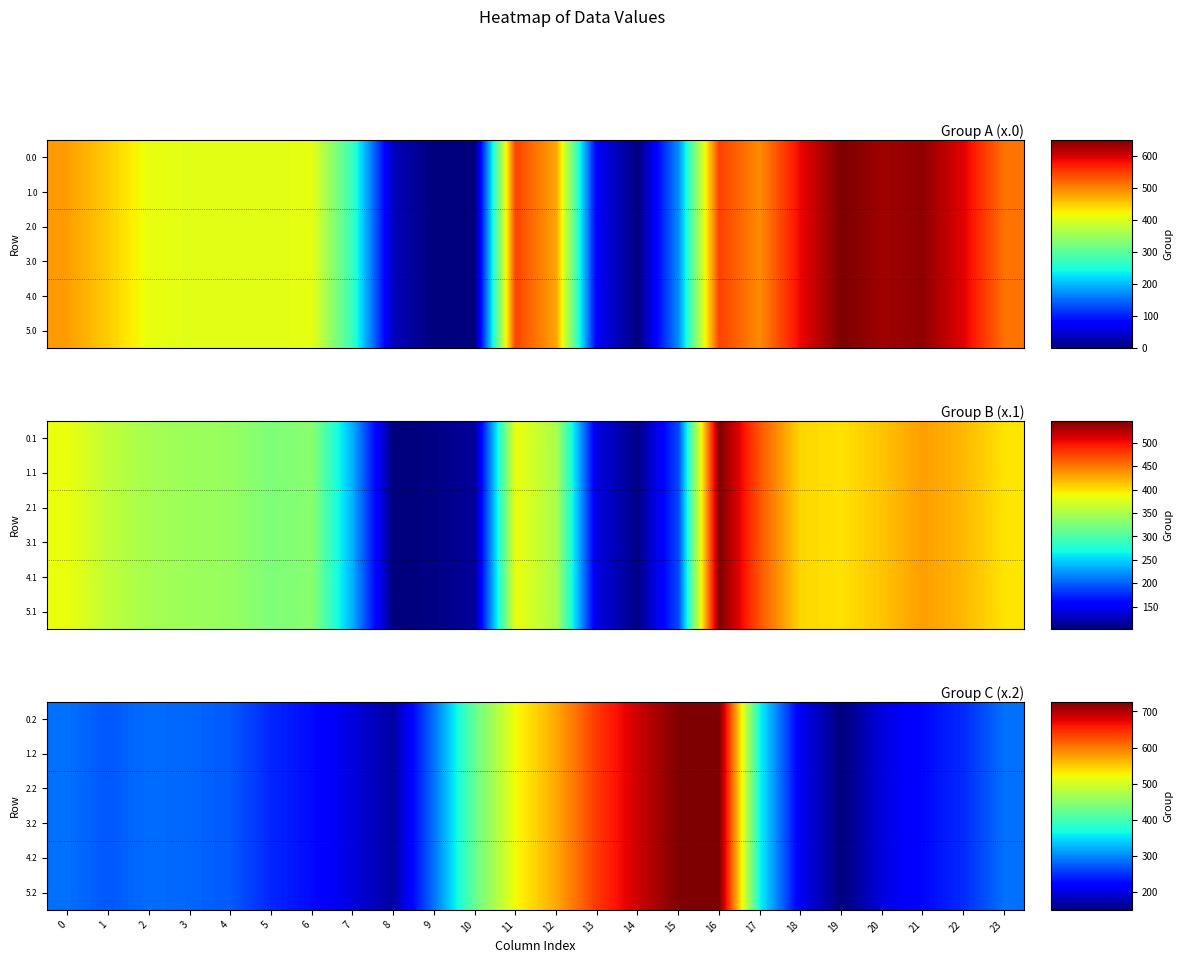

What is the difference between the maximum and second lowest values in the 0.2 series?

557.1